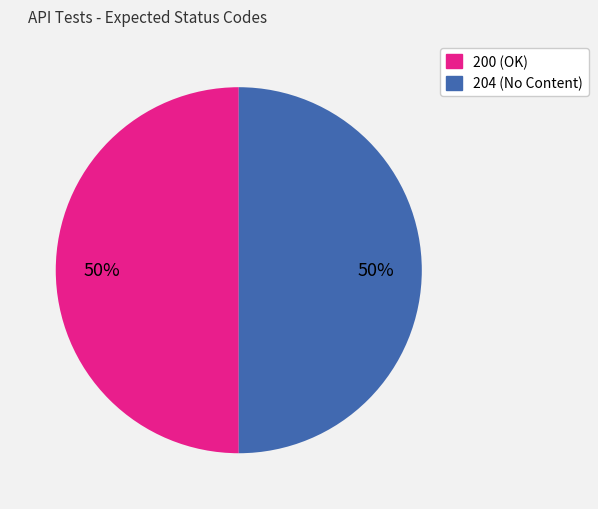

Count the number of slices in the pie.

2